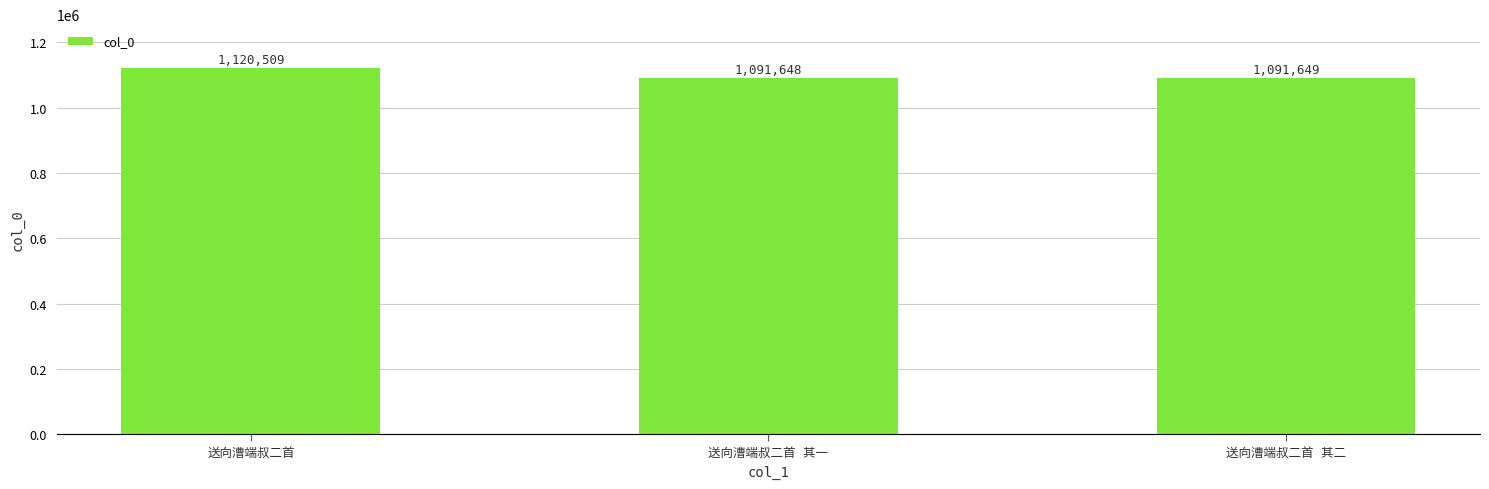

What is the maximum value shown in the chart?

1120509